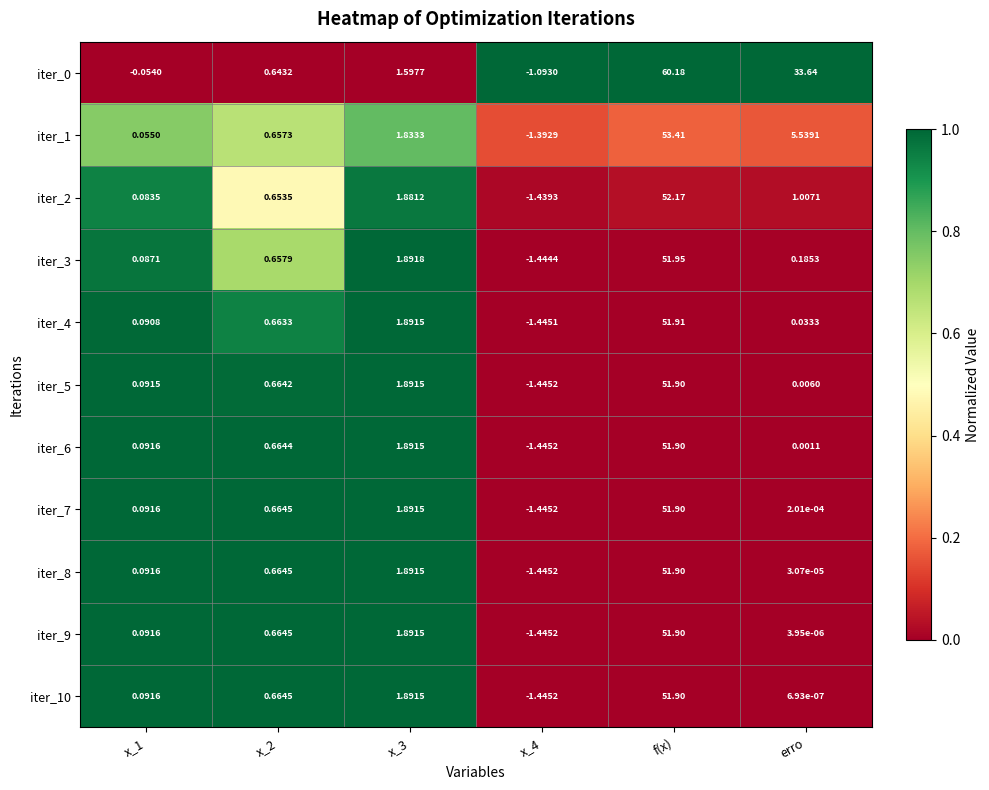

Is the value of iter_7 at x_2 greater than the value of iter_2 at f(x)?

No